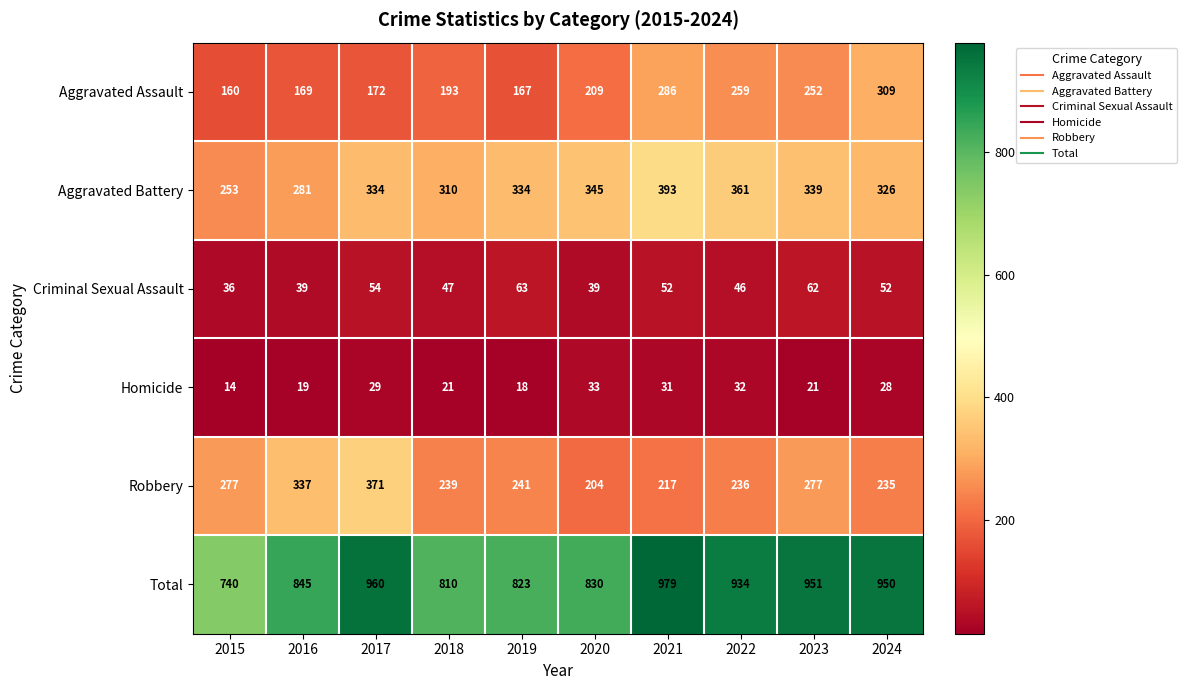

What is the difference between the highest and lowest values at 2021?

948